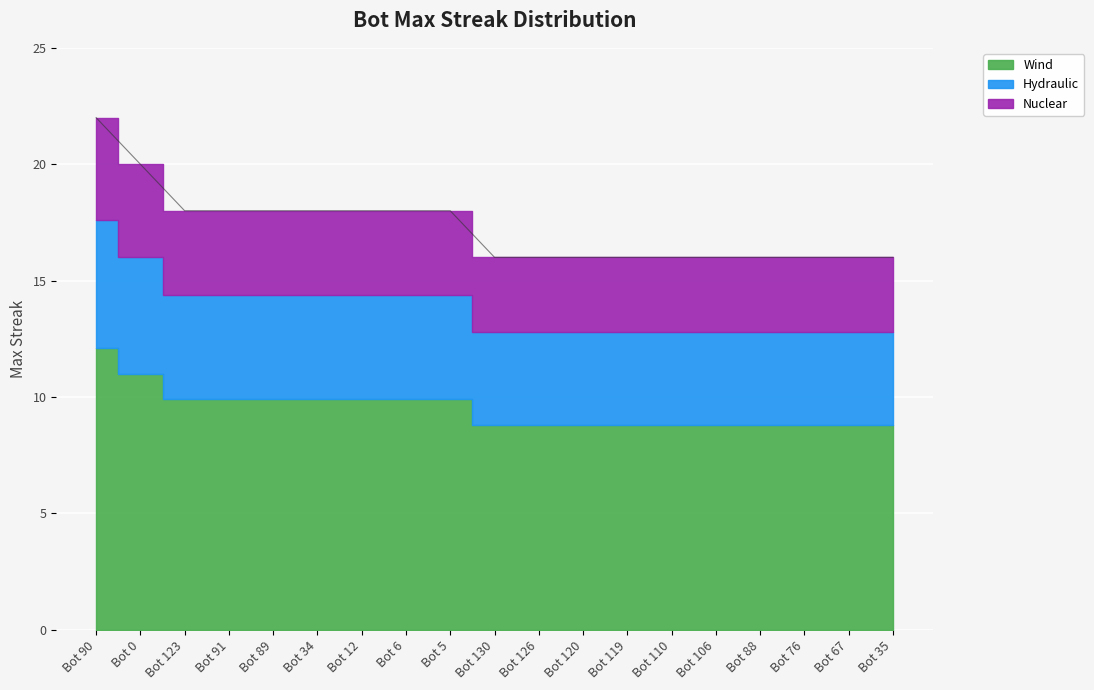

Between Bot 126 and Bot 123, which is larger?

Bot 123